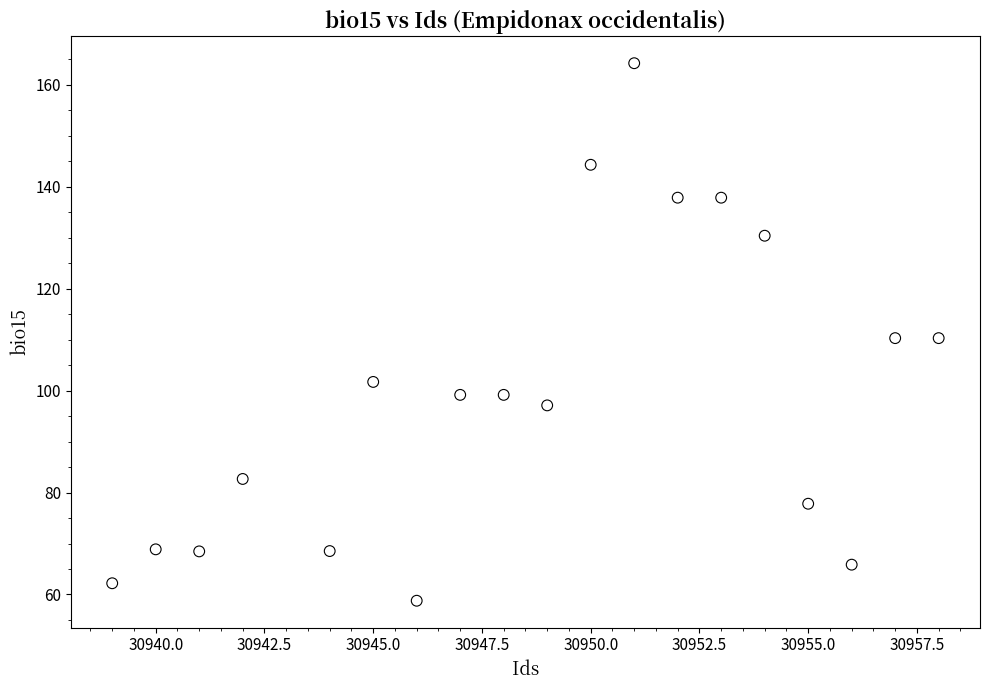

What is the range of X values (max minus min)?

19.0